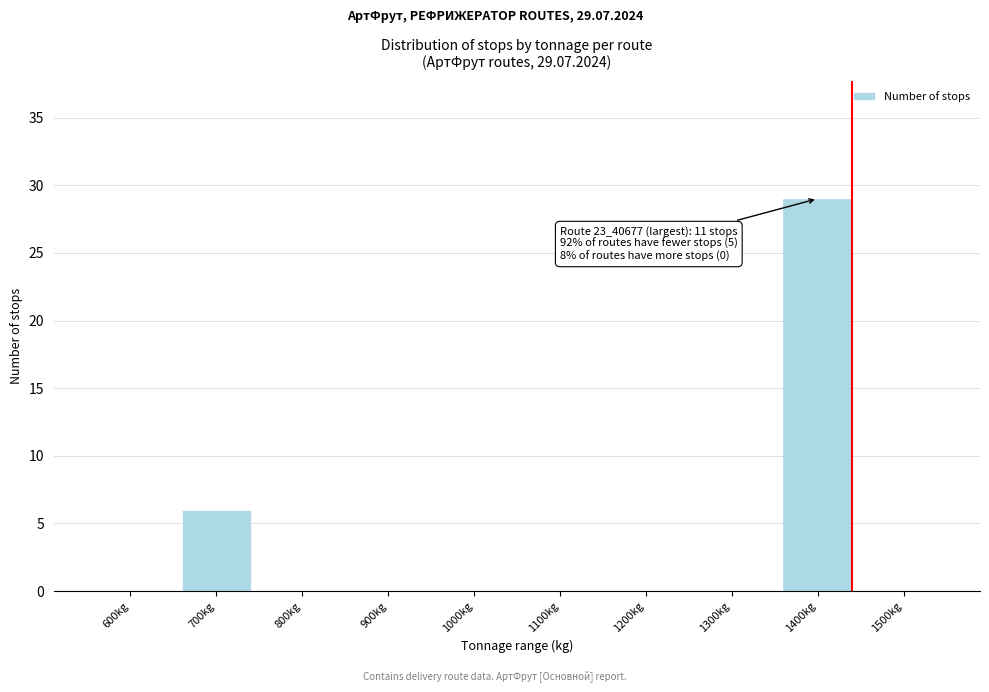

Reading left to right, what are all the values shown in this chart?

600kg=0	700kg=6	800kg=0	900kg=0	1000kg=0	1100kg=0	1200kg=0	1300kg=0	1400kg=29	1500kg=0